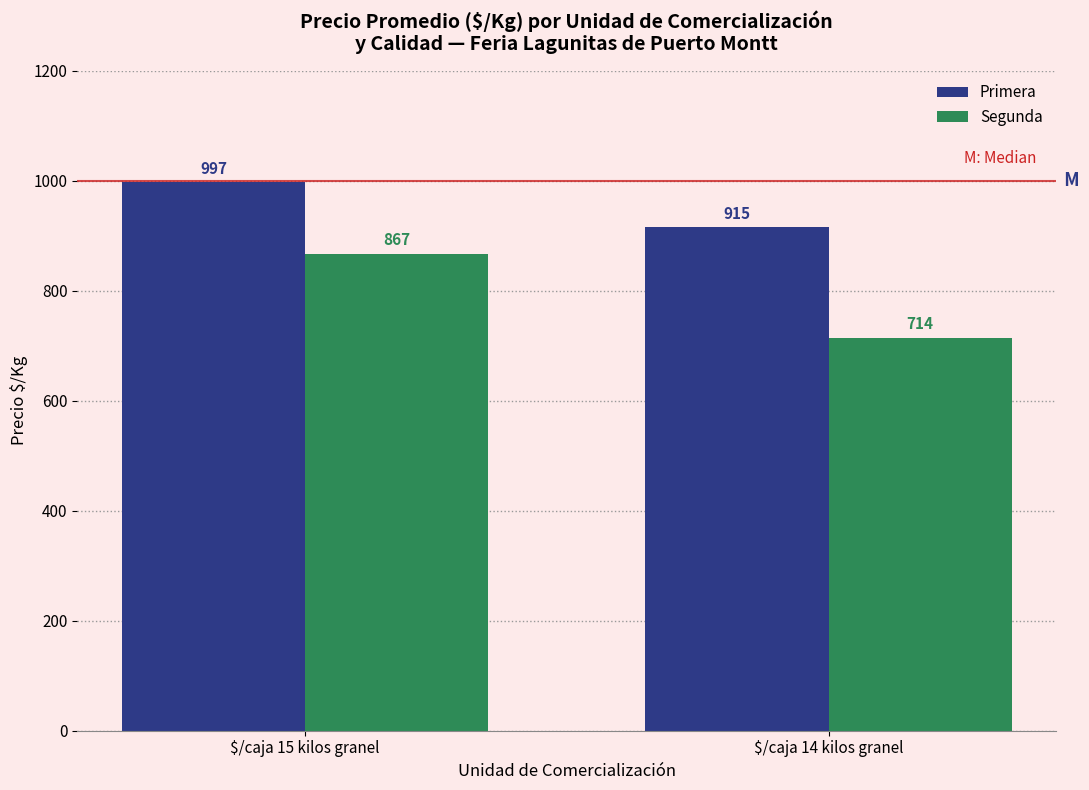

What is the label of the 1st bar from the left?

$/caja 15 kilos granel